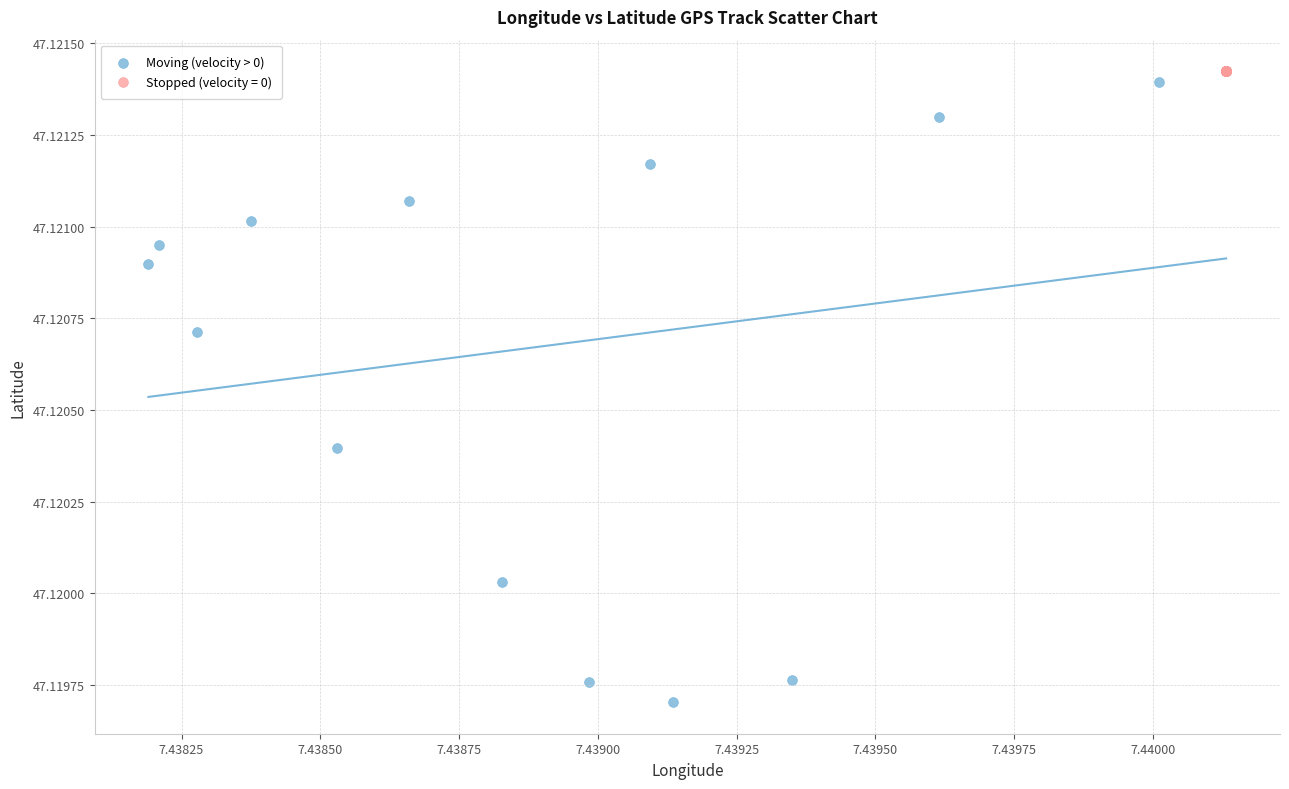

Which series reaches the minimum Y coordinate?

Moving (velocity > 0)